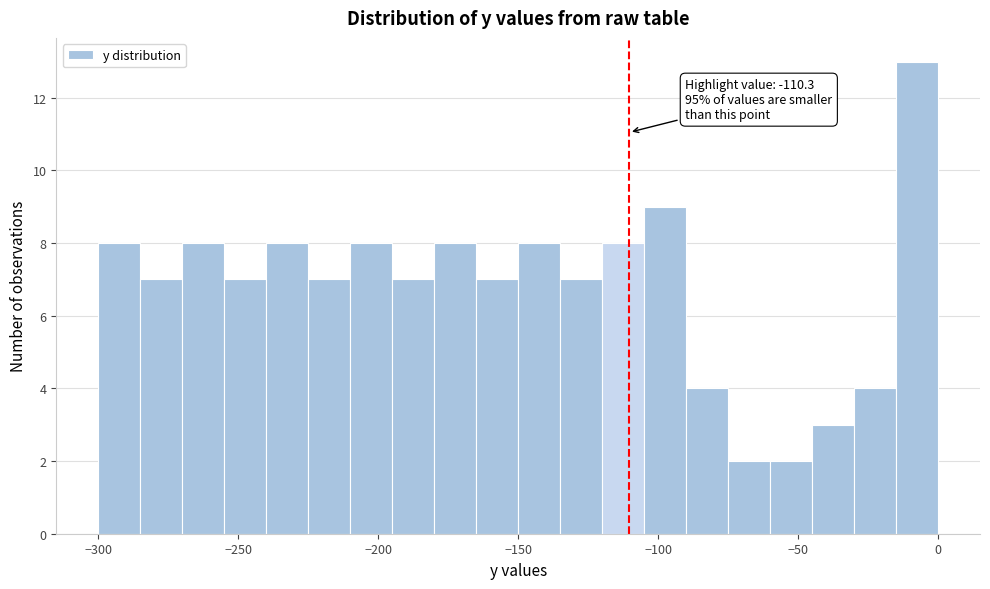

Read against the x-axis, roughly where is the centre of the tallest bar?

-5